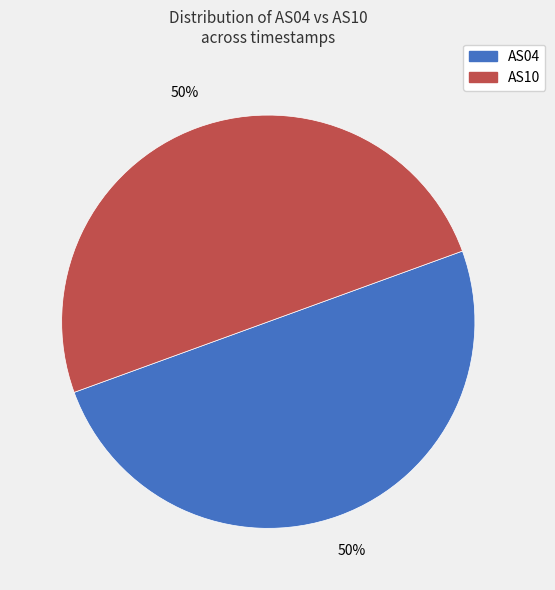

To the nearest percent, what is the average slice percentage?

50%